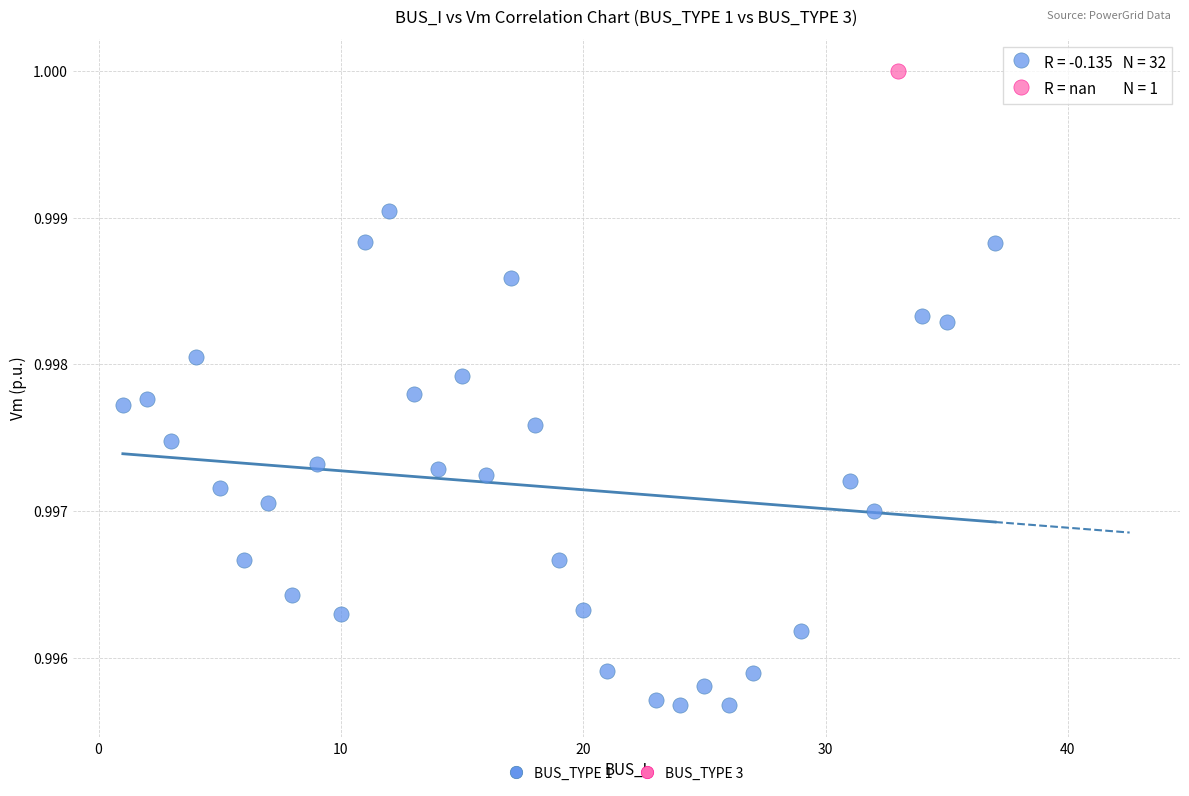

What are all the series names shown in the legend?

BUS_TYPE 1, BUS_TYPE 3